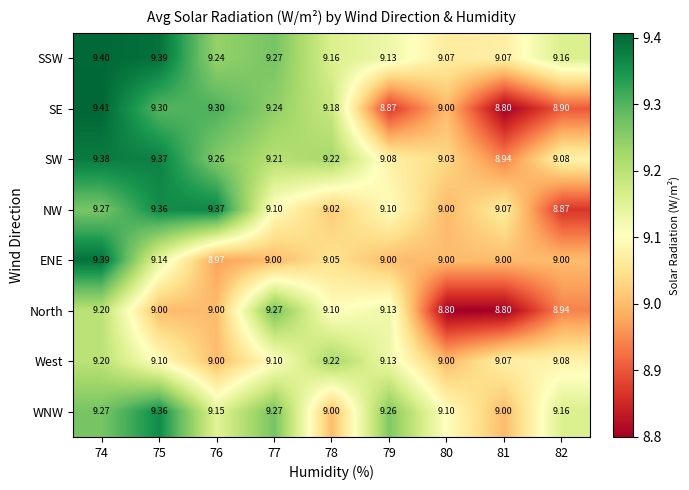

Which series has the largest total across all categories?

SSW